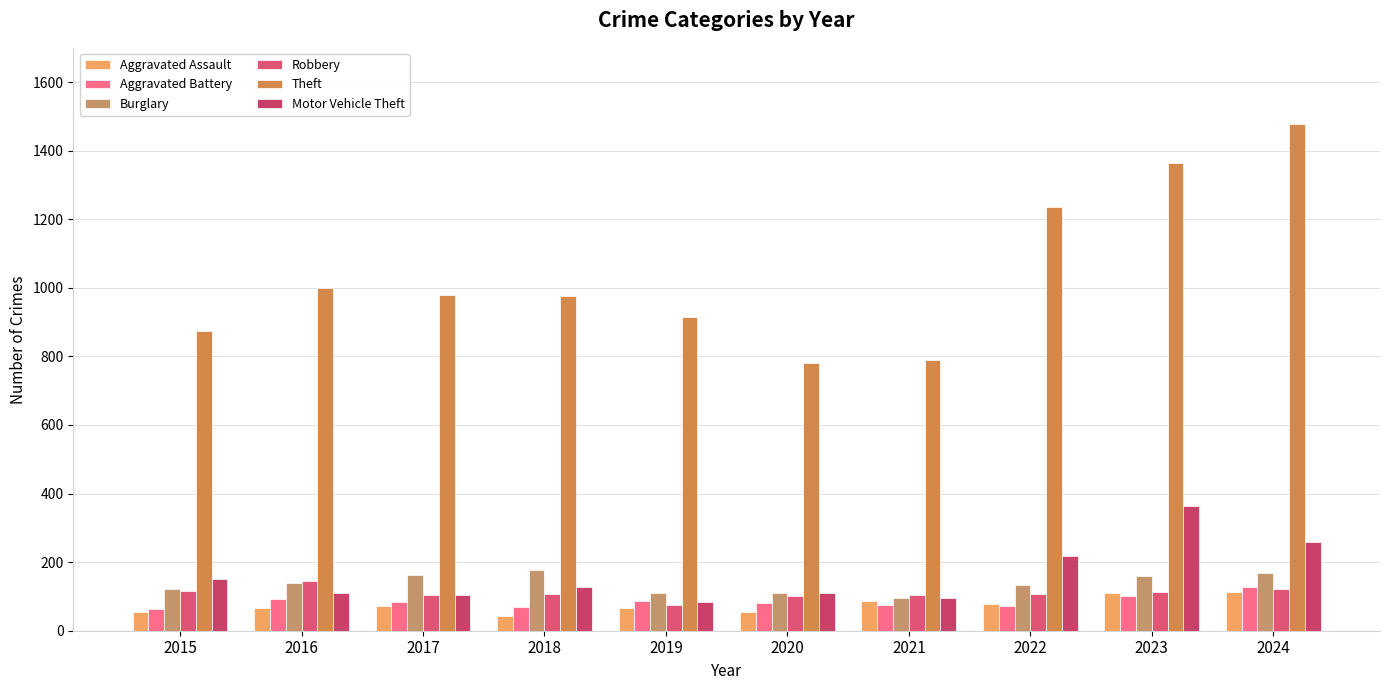

Reading left to right, extract all data points from this chart.

Aggravated Assault: 2015=54	2016=66	2017=72	2018=43	2019=65	2020=56	2021=86	2022=78	2023=110	2024=112
Aggravated Battery: 2015=64	2016=93	2017=83	2018=70	2019=88	2020=82	2021=75	2022=71	2023=102	2024=127
Burglary: 2015=121	2016=139	2017=162	2018=176	2019=110	2020=110	2021=95	2022=132	2023=161	2024=169
Robbery: 2015=117	2016=144	2017=105	2018=107	2019=75	2020=102	2021=105	2022=108	2023=113	2024=121
Theft: 2015=874	2016=999	2017=979	2018=977	2019=914	2020=782	2021=791	2022=1235	2023=1363	2024=1479
Motor Vehicle Theft: 2015=152	2016=110	2017=104	2018=127	2019=84	2020=109	2021=96	2022=219	2023=363	2024=259